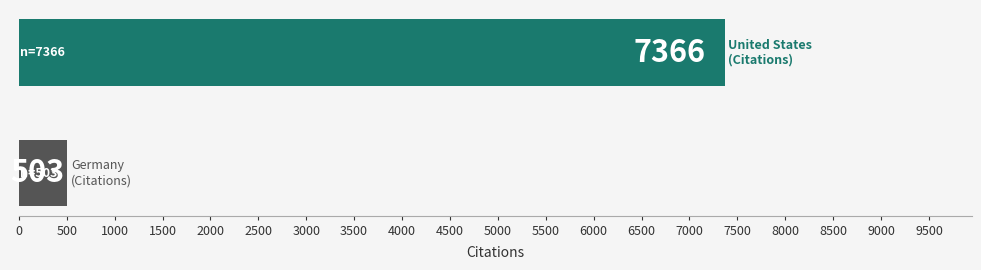

What is the maximum value shown in the chart?

7366